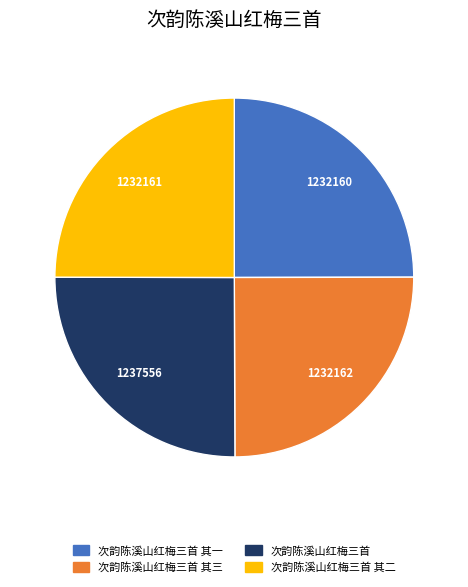

Is there a majority slice in this chart?

No